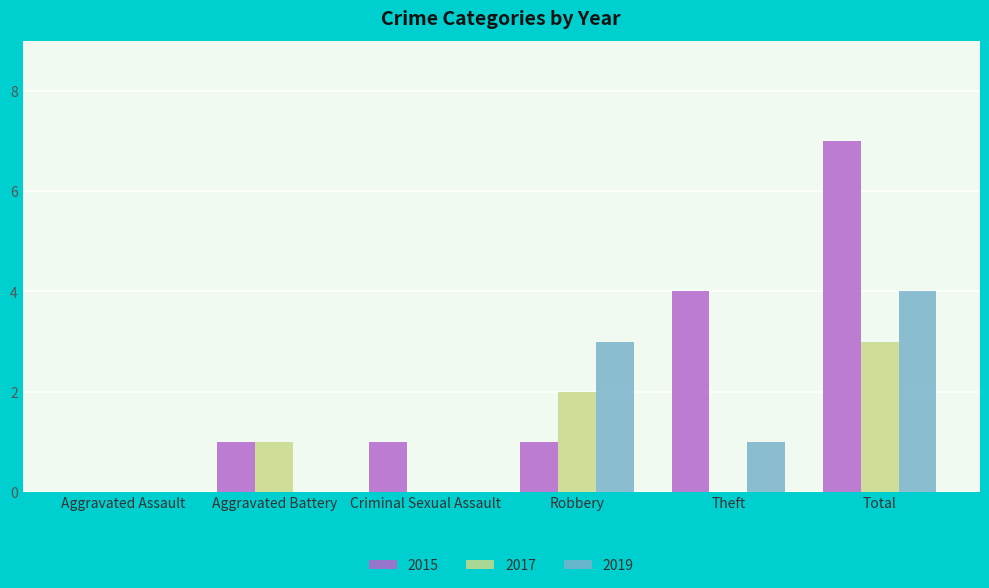

Are the bars horizontal?

No